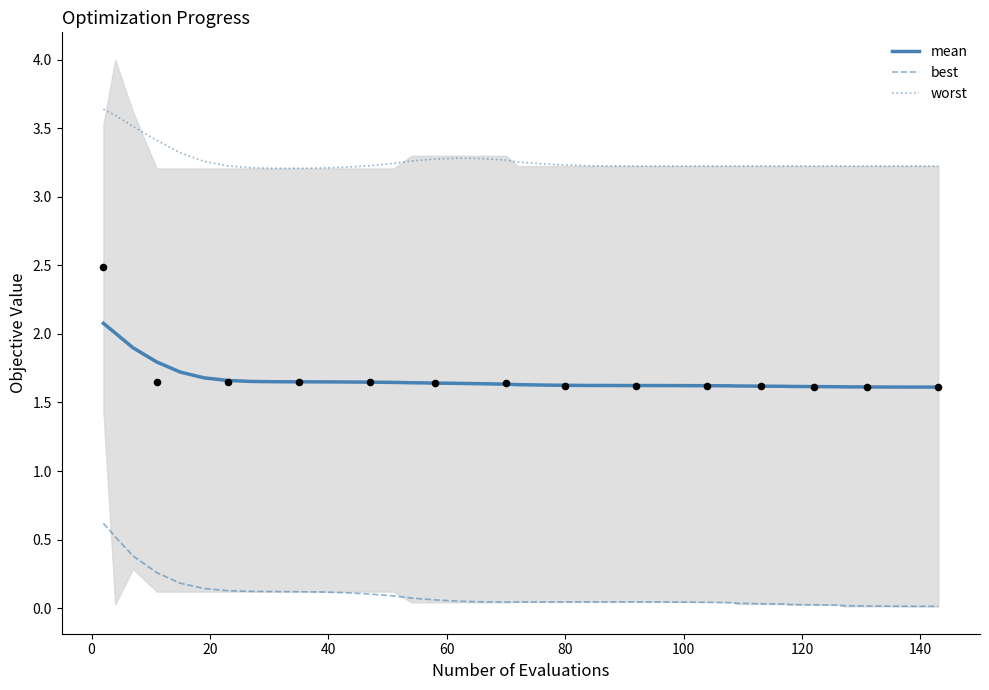

True or false: best and mean intersect in this chart.

False